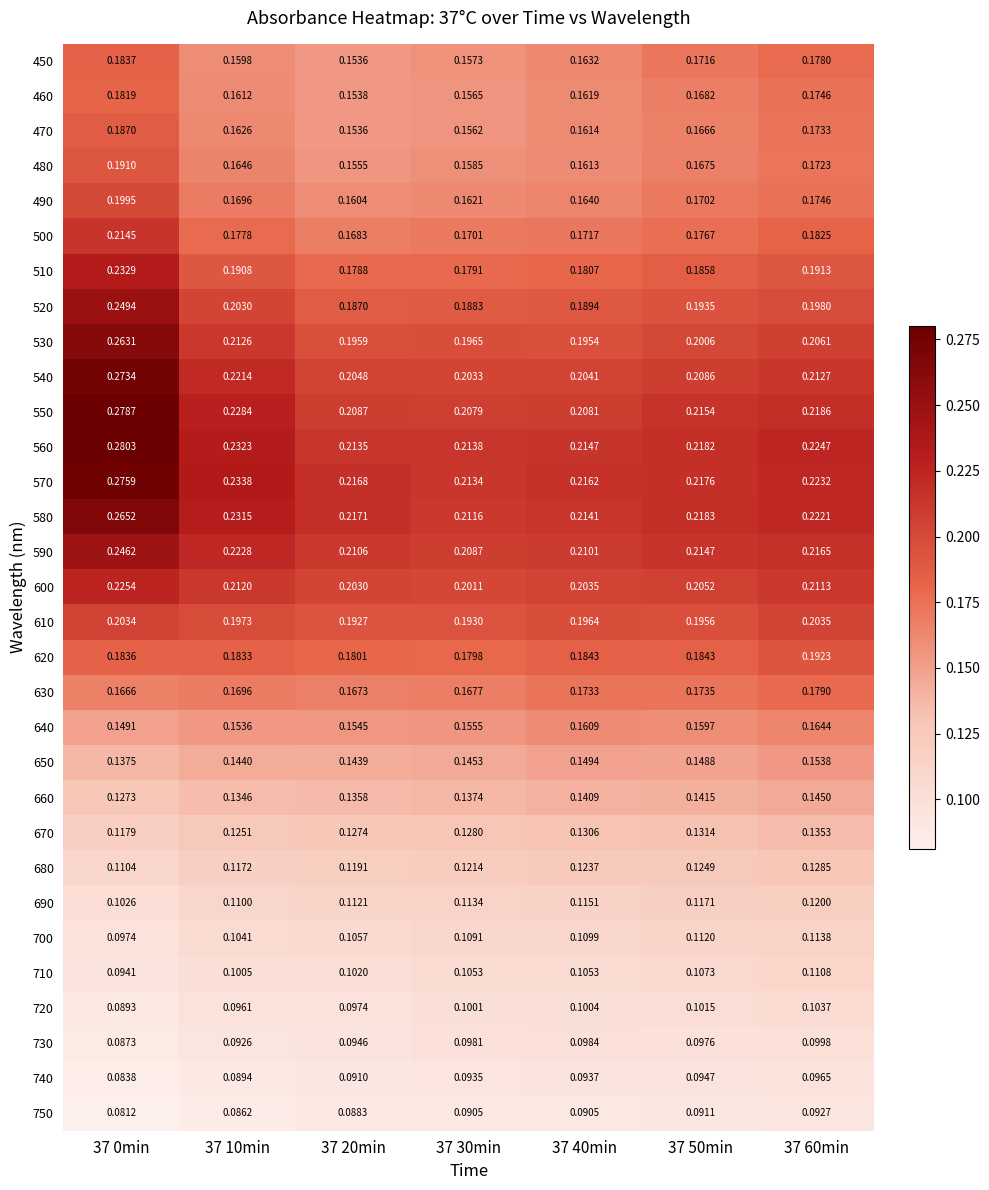

Is the value of 680 at 37 10min greater than the value of 530 at 37 20min?

No